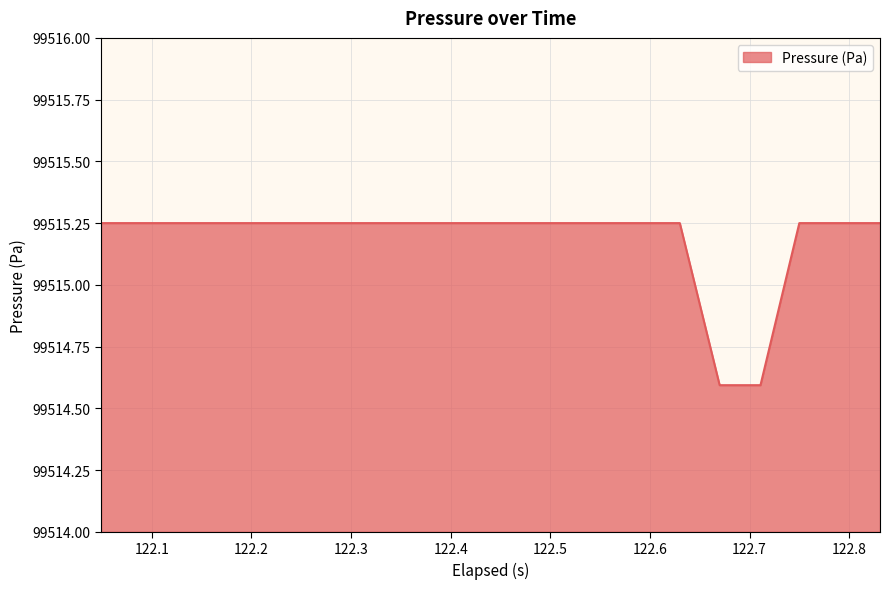

What is the difference between the maximum and minimum values?

0.7